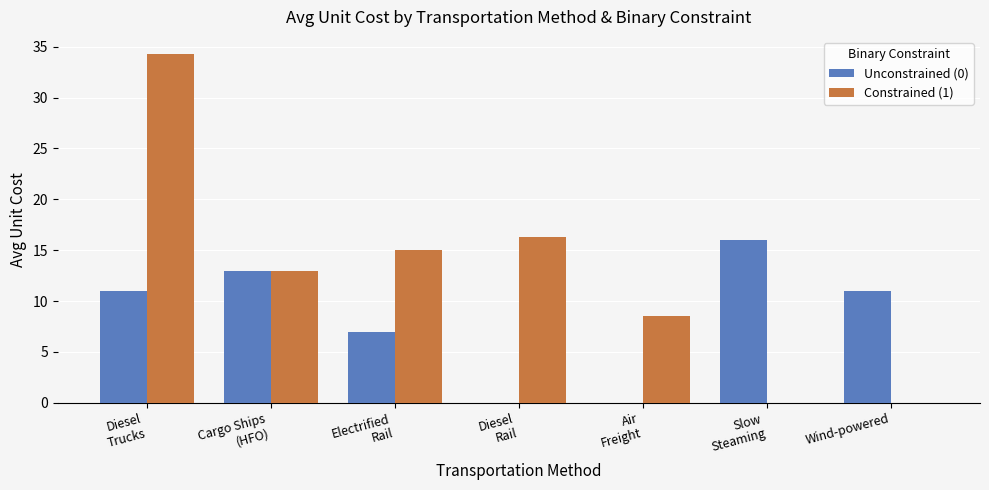

How many groups of bars are there?

7